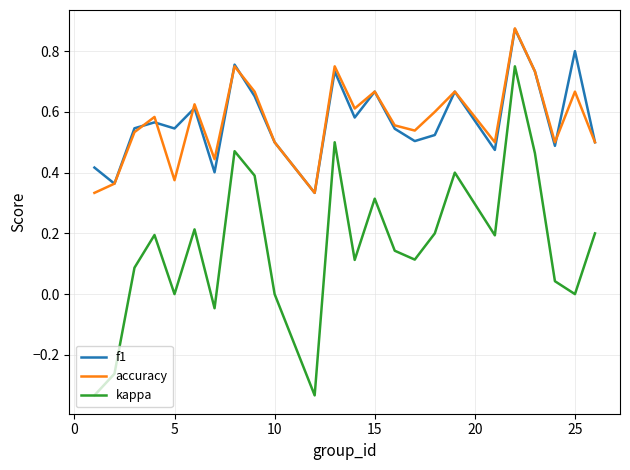

True or false: kappa has more than 0 points higher than both neighbors.

True